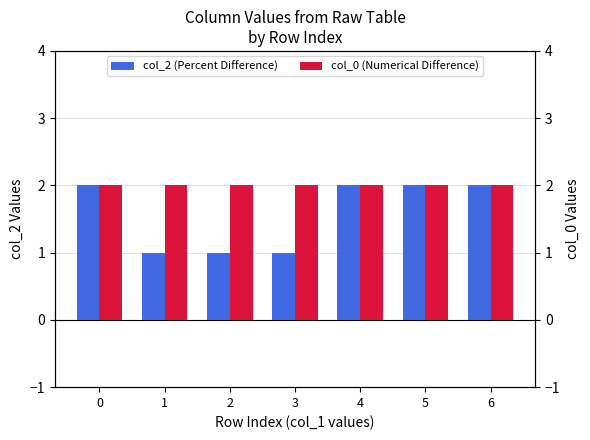

Is the value of col_0 (Numerical Difference) at 6 greater than the value of col_2 (Percent Difference) at 2?

Yes